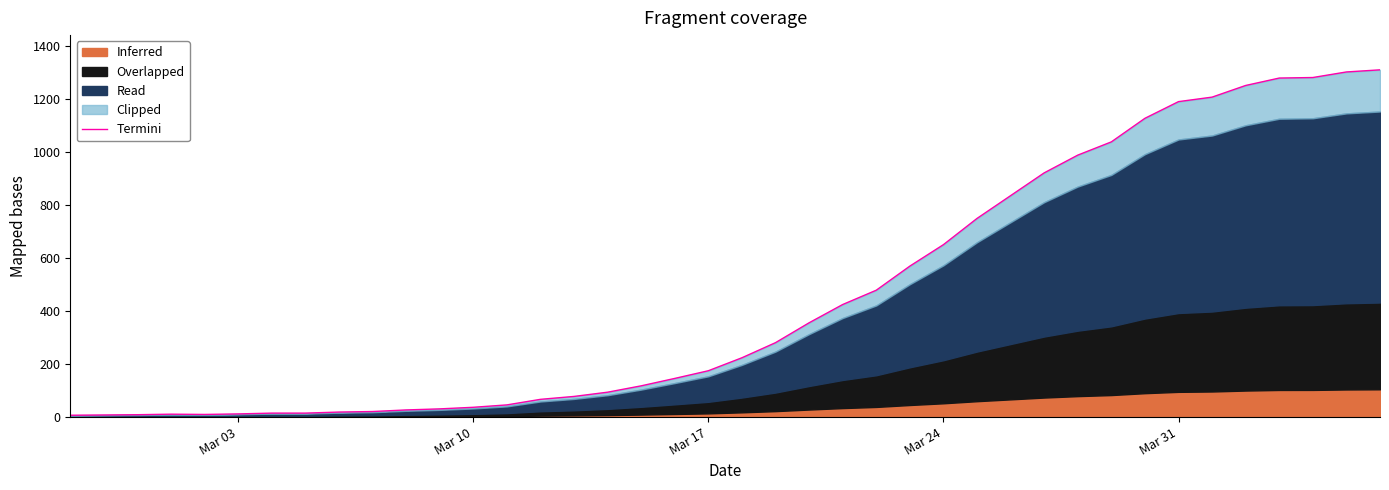

How many values are below 224?

20